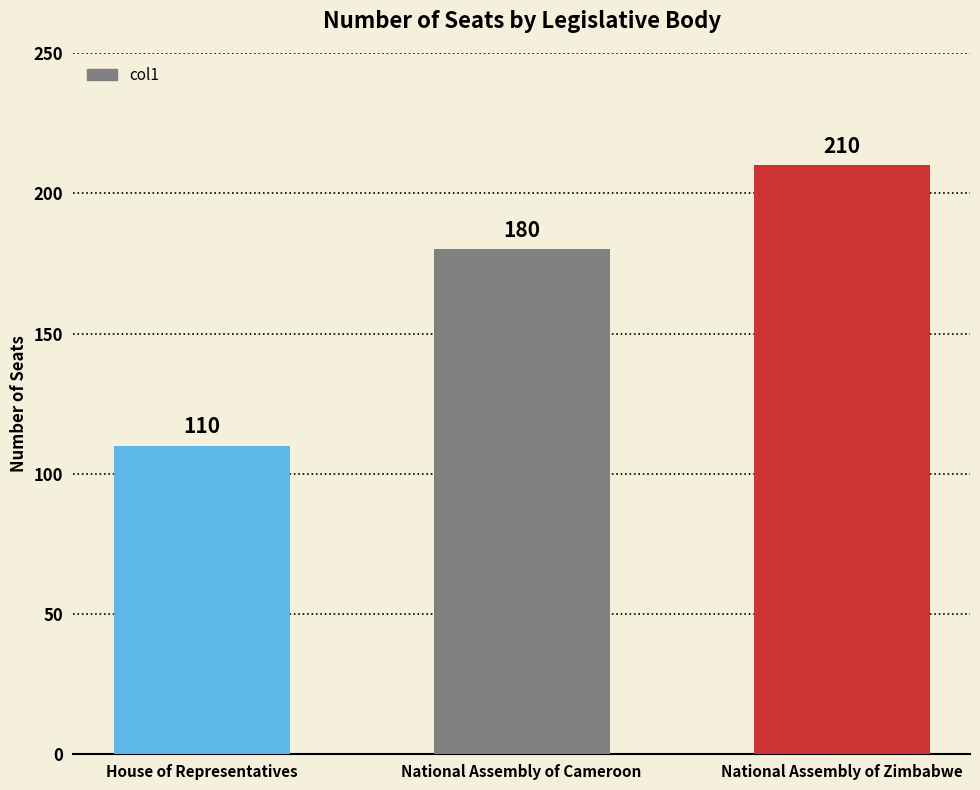

How many distinct data groups are displayed?

1